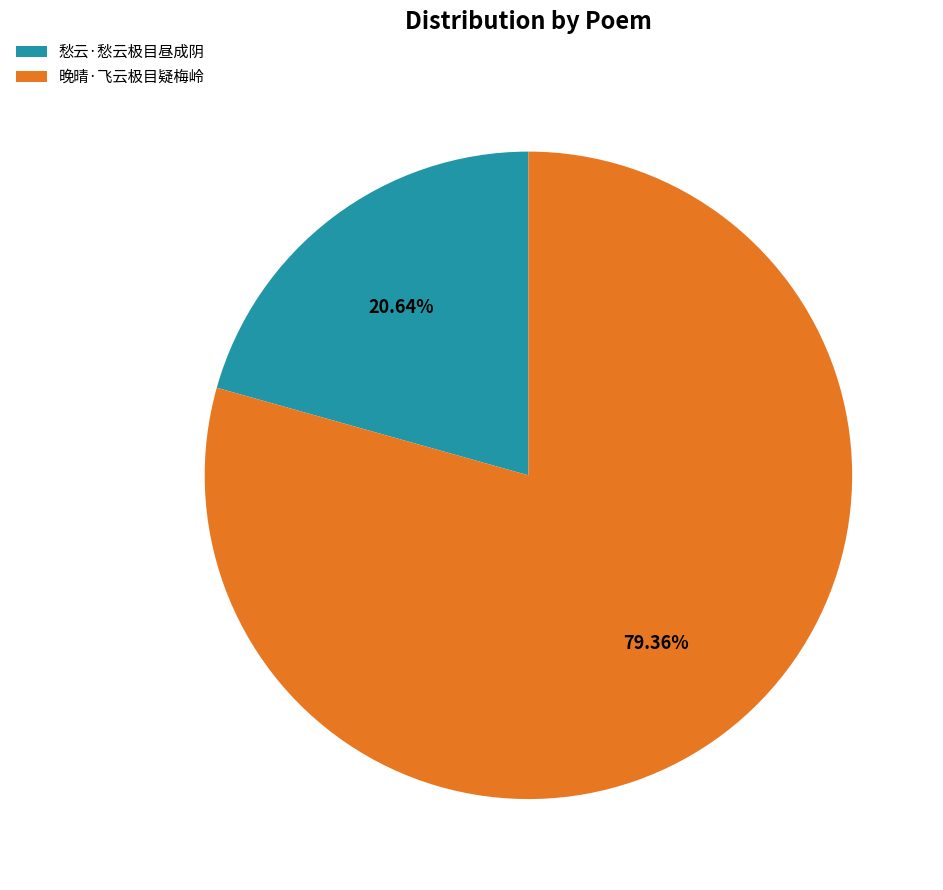

How many segments does this pie chart have?

2